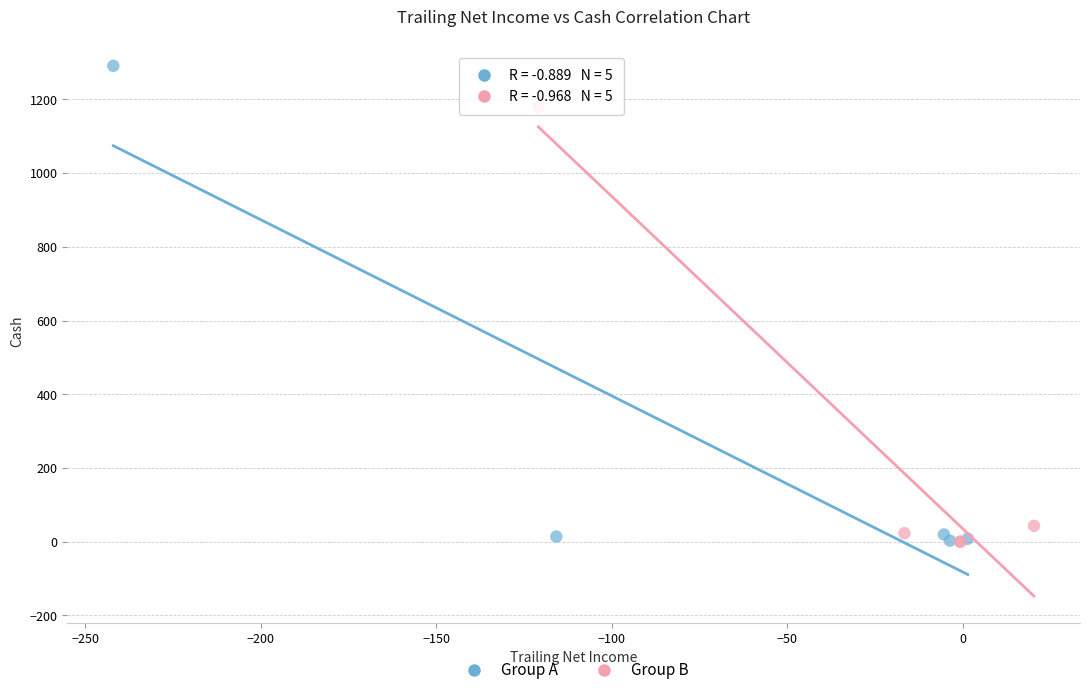

Which series has the widest spread of Y values?

Group A